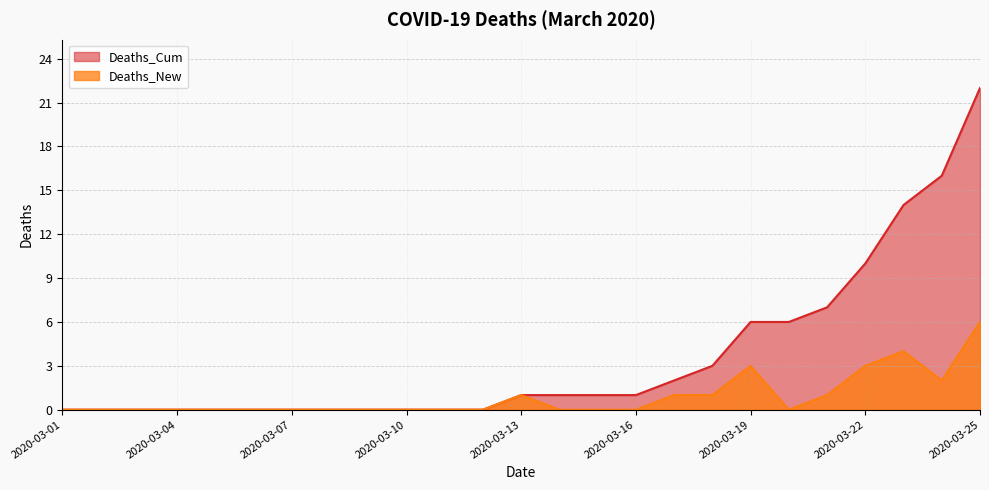

What is the sum of all Deaths_Cum values?

90